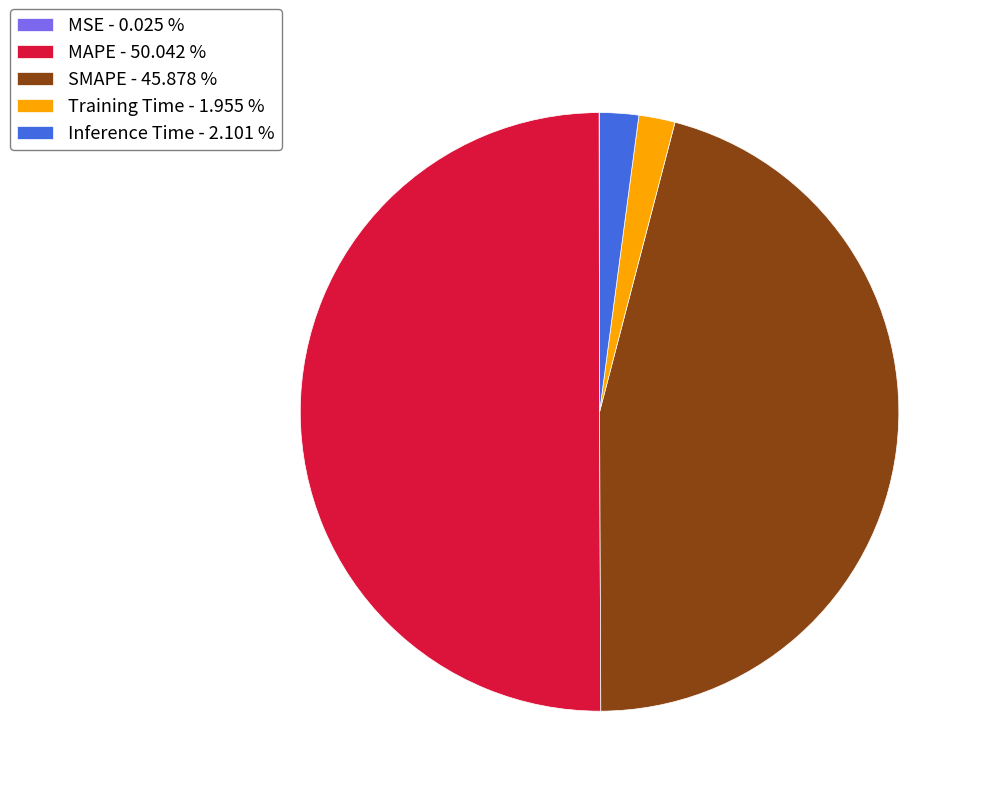

Does Inference Time - 2.101 % account for over 50% of the chart?

No